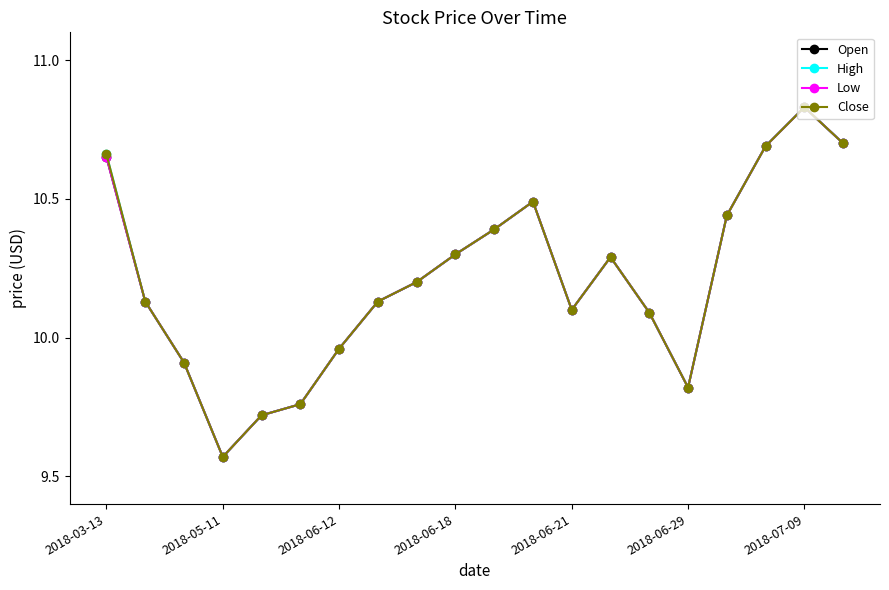

At how many categories does at least one series exceed 10?

14